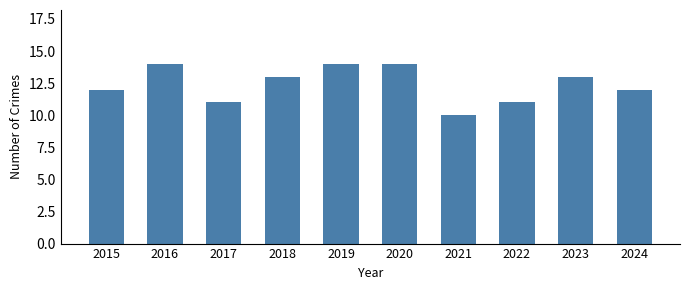

Reading left to right, what are all the values shown in this chart?

12	14	11	13	14	14	10	11	13	12